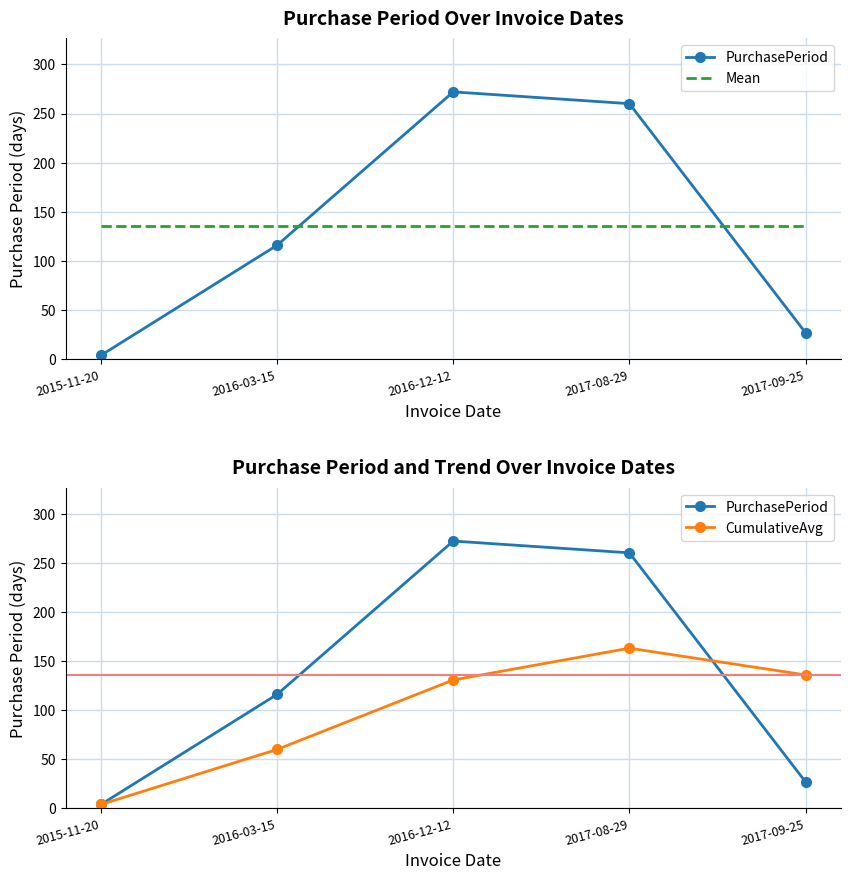

True or false: CumulativeAvg has more than 0 points higher than both neighbors.

True